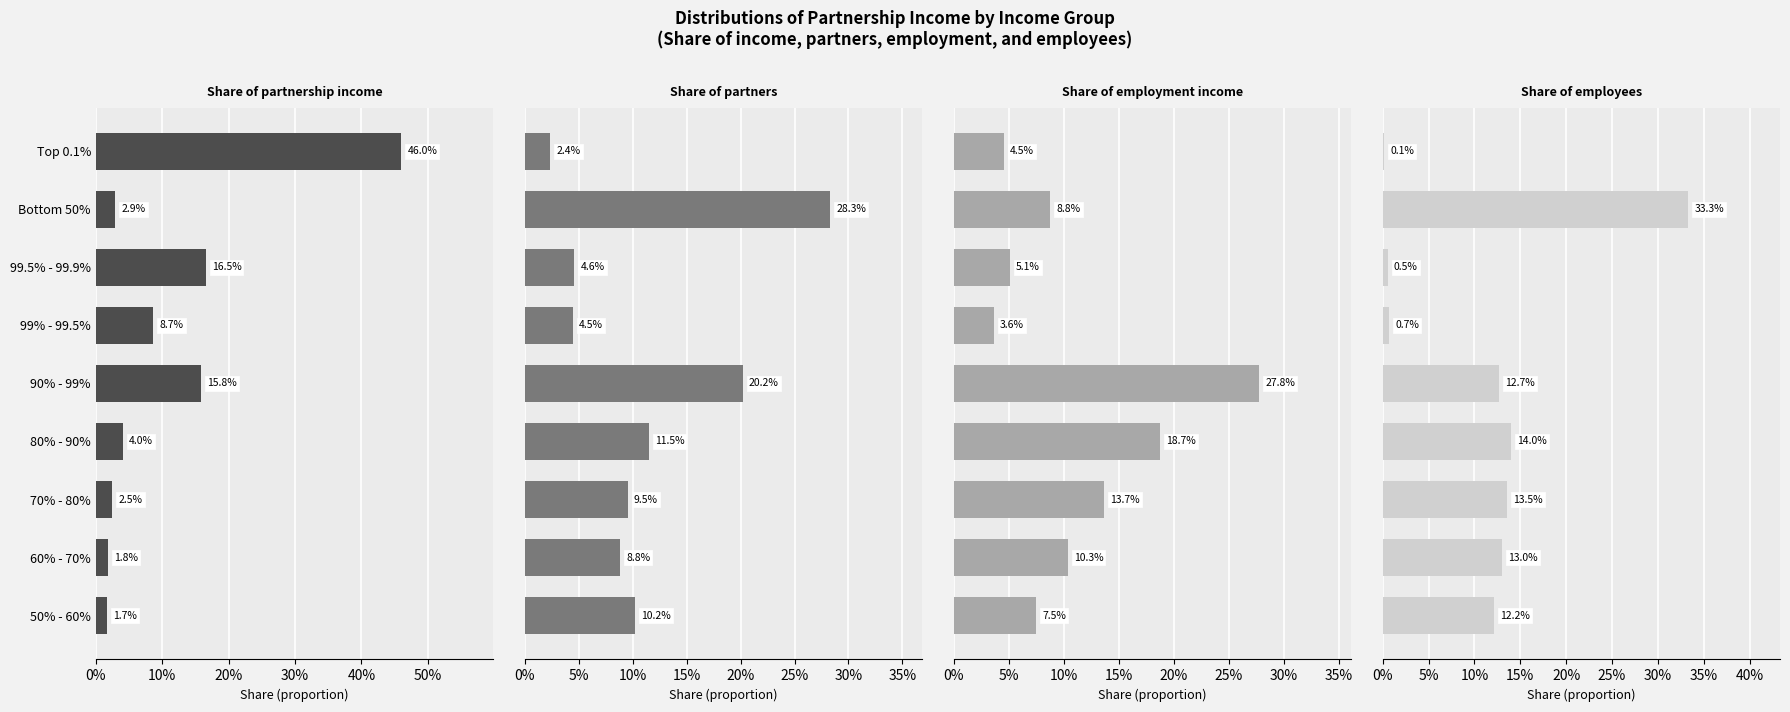

How many bars are there in total?

36